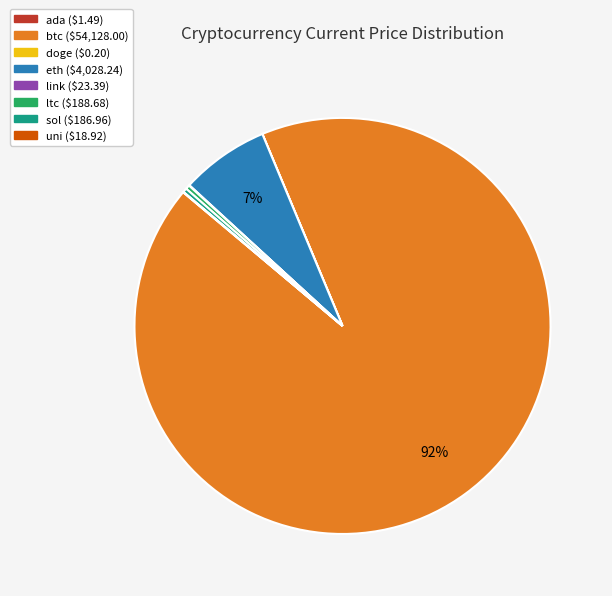

To the nearest percent, what portion does eth represent?

7%